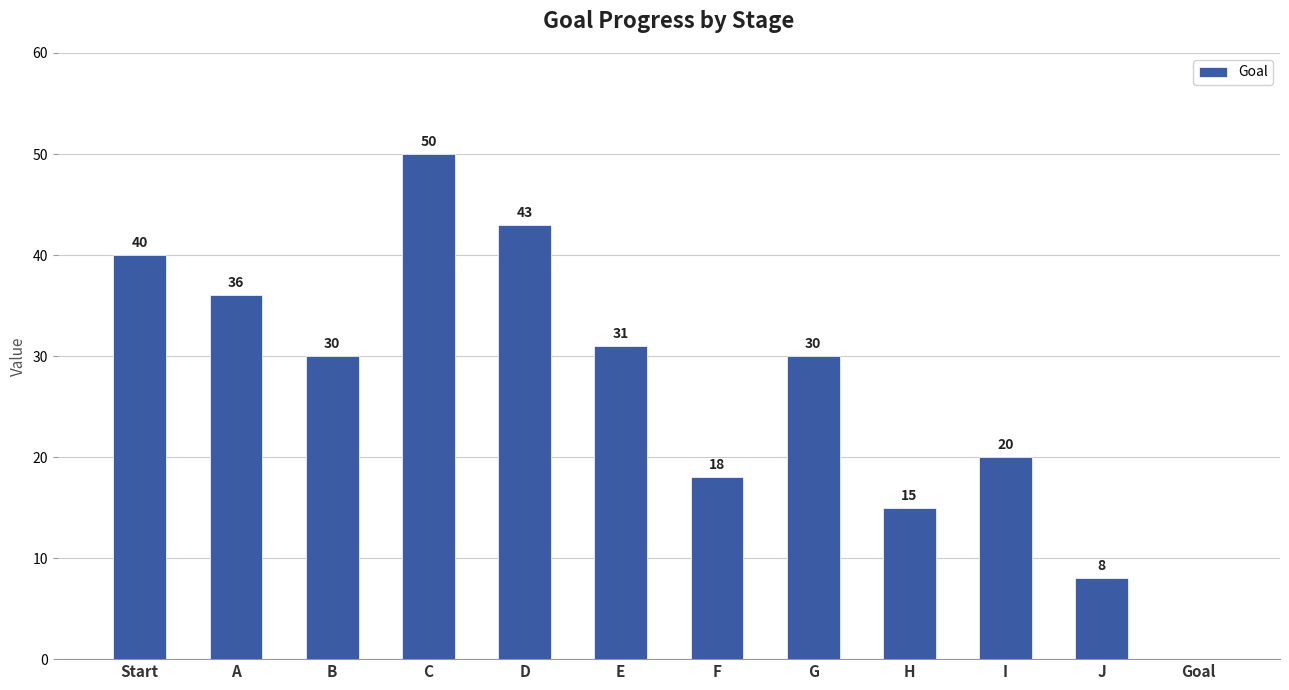

Read the value at E, to the nearest 5.

30